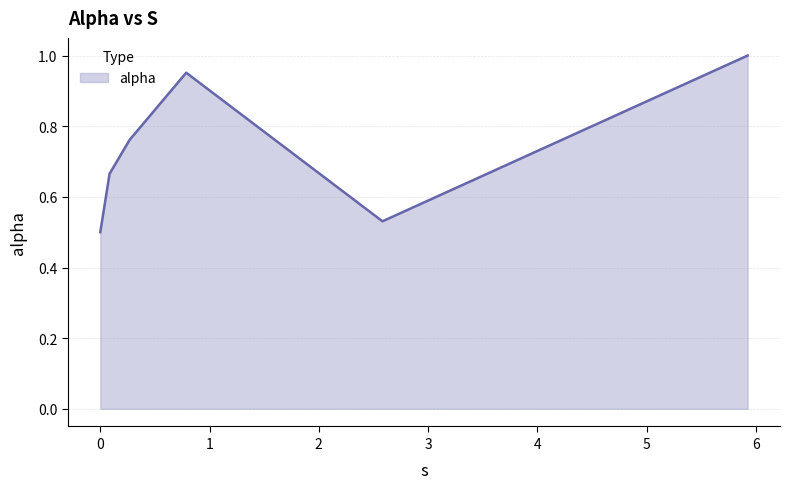

What is the sum of all values?

4.4